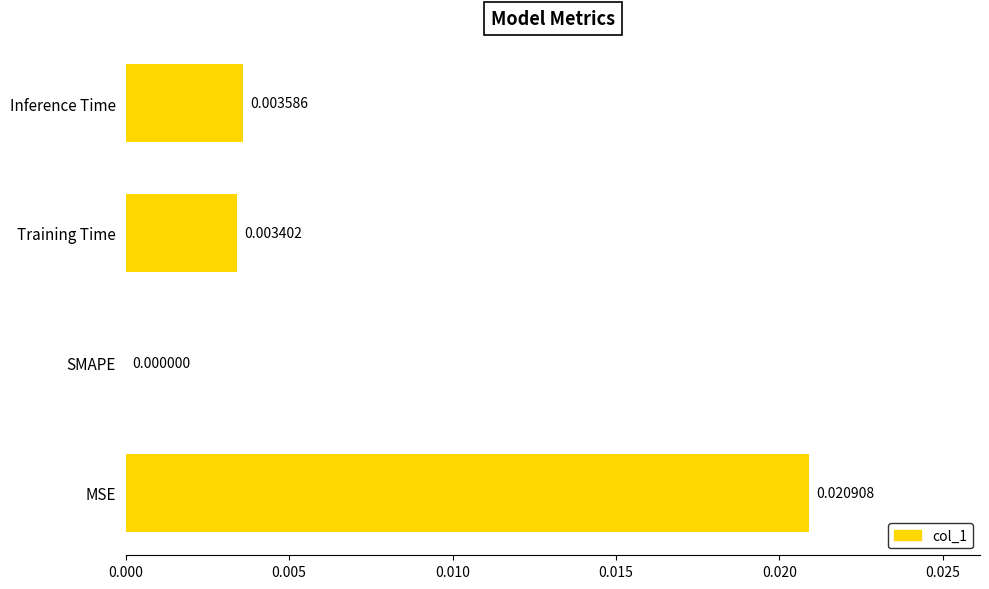

Are the bars grouped side by side (vs. stacked)?

No